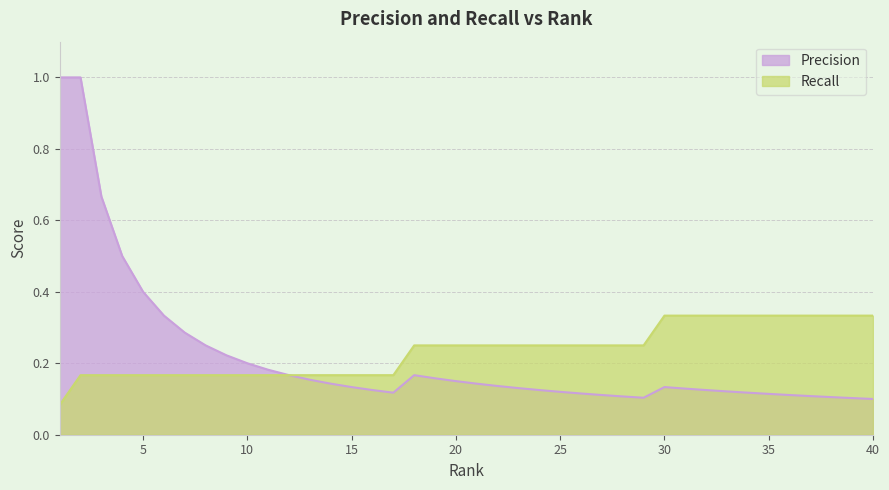

Which category has the lowest value in the Precision series?

40